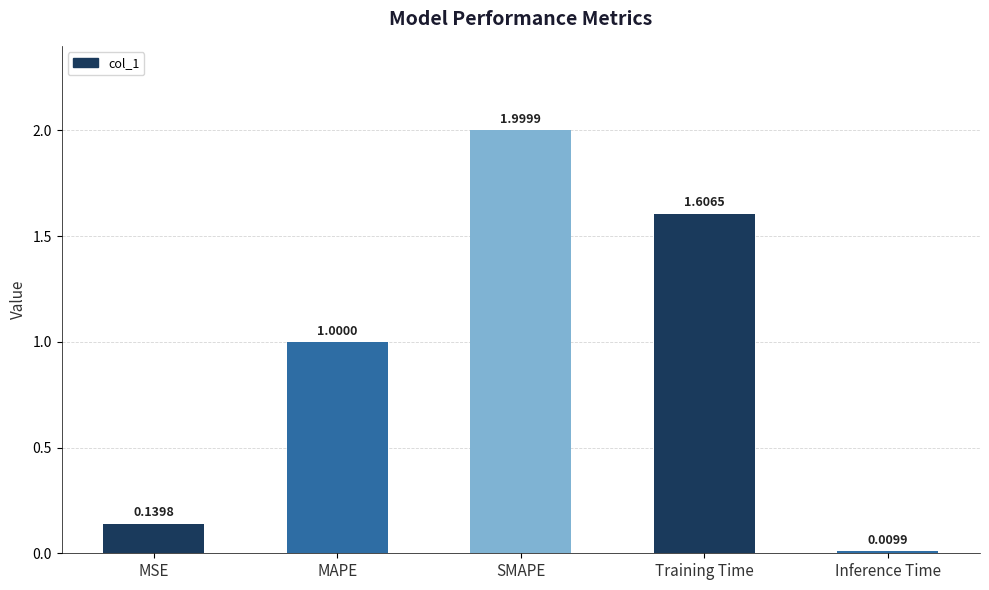

At which label is the value closest to 1?

MAPE